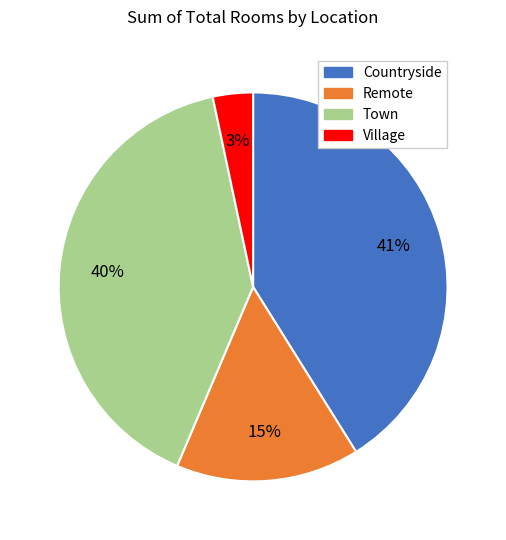

How many segments does this pie chart have?

4